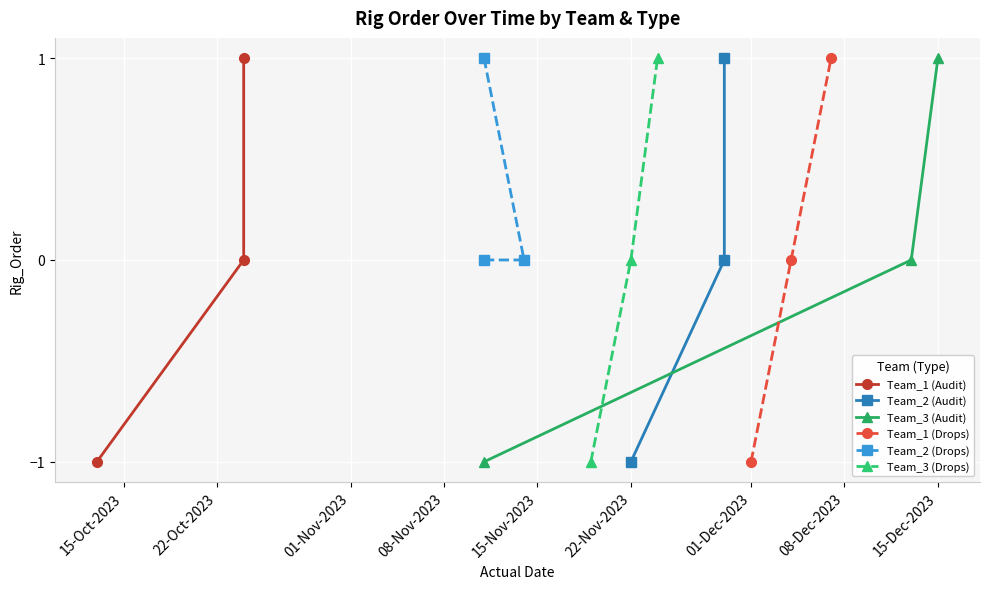

What is the value of the Team_3 (Audit) point at the 3rd from the left?

1